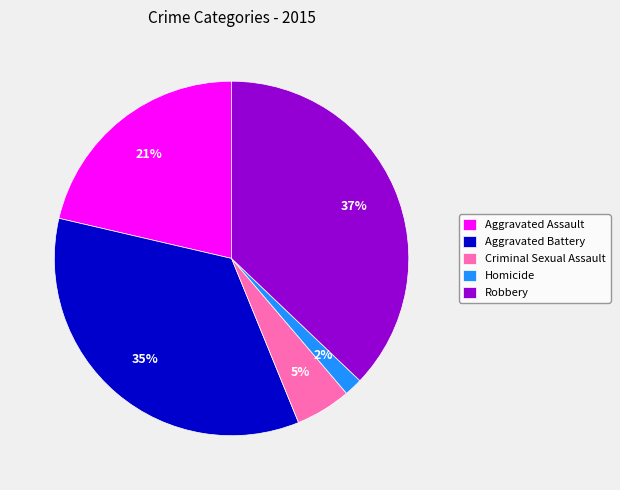

To the nearest percent, what is the difference between the Robbery and Aggravated Assault slice percentages?

16%